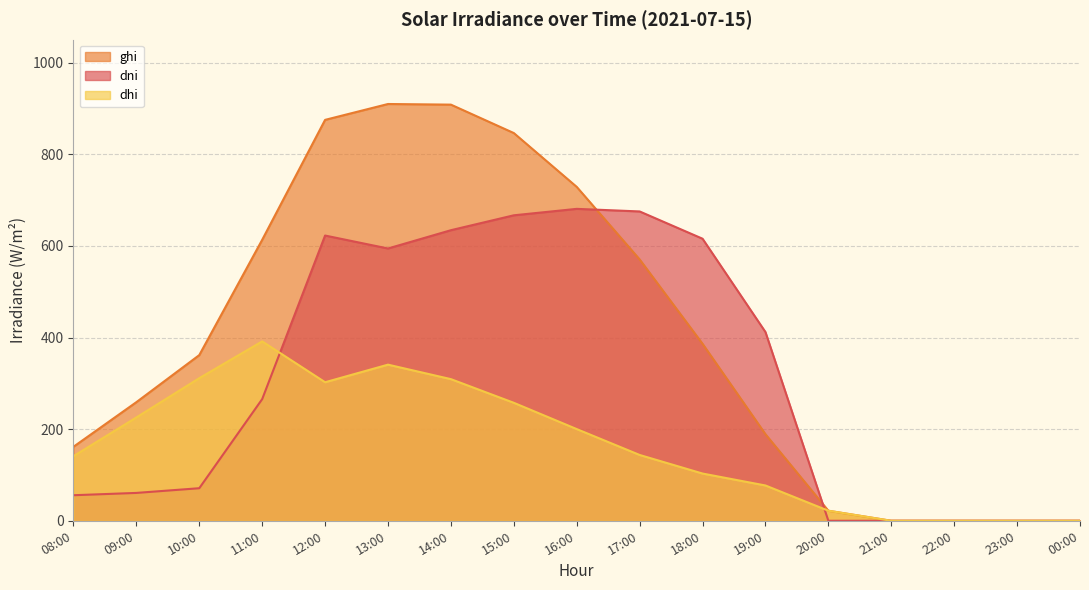

Reading left to right, extract all data points from this chart.

ghi: 08:00=161.5	09:00=258.9	10:00=361.6	11:00=613.2	12:00=875.1	13:00=909.7	14:00=908.3	15:00=846.3	16:00=728.8	17:00=570.5	18:00=386.3	19:00=189.0	20:00=21.9	21:00=0.0	22:00=0.0	23:00=0.0	00:00=0.0
dni: 08:00=55.8	09:00=60.8	10:00=71.1	11:00=265.5	12:00=622.6	13:00=594.3	14:00=634.2	15:00=666.8	16:00=680.8	17:00=675.2	18:00=615.6	19:00=412.0	20:00=0.0	21:00=0.0	22:00=0.0	23:00=0.0	00:00=0.0
dhi: 08:00=141.0	09:00=225.5	10:00=311.3	11:00=391.5	12:00=302.4	13:00=340.8	14:00=309.1	15:00=257.5	16:00=200.1	17:00=143.6	18:00=103.1	19:00=77.0	20:00=21.9	21:00=0.0	22:00=0.0	23:00=0.0	00:00=0.0